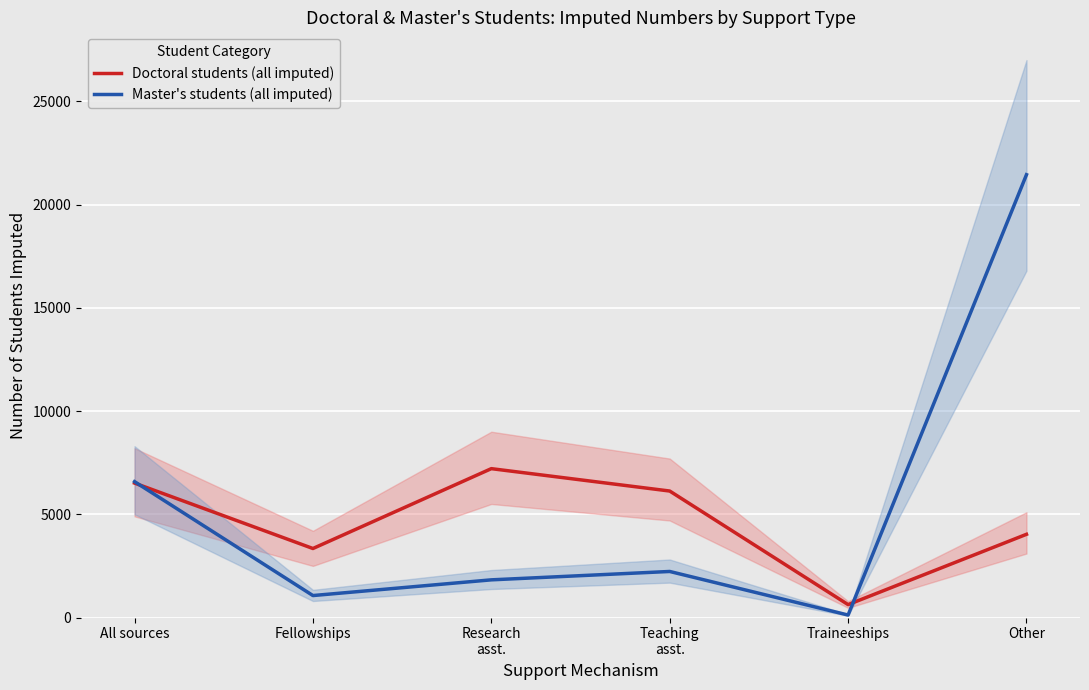

List the series in order of their overall mean, lowest first.

Doctoral students (all imputed), Master's students (all imputed)